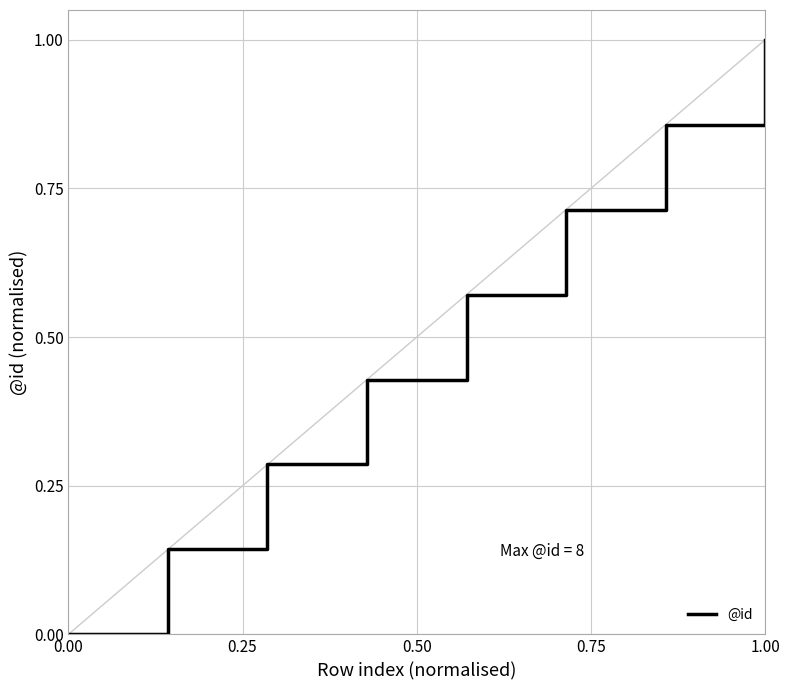

True or false: the data has more than 1 interior local peaks.

False